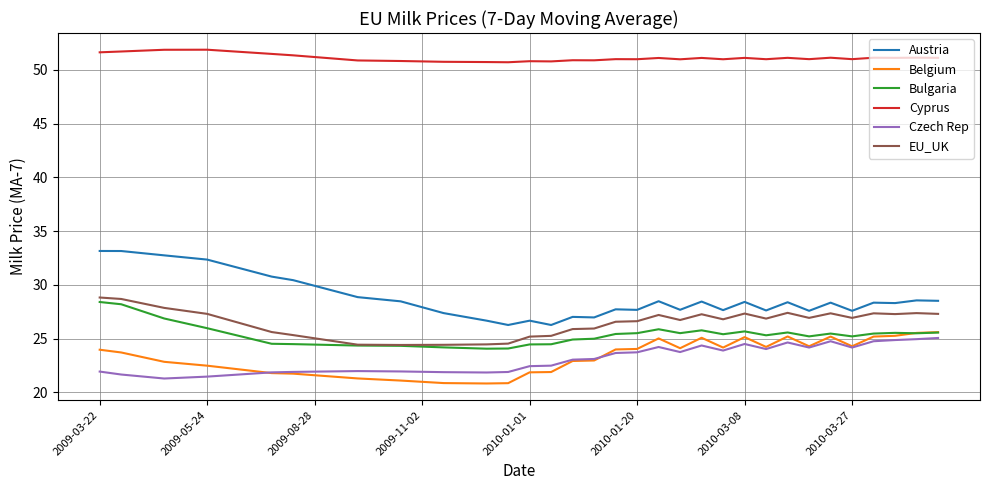

Does the chart display data point markers on the line(s)?

No